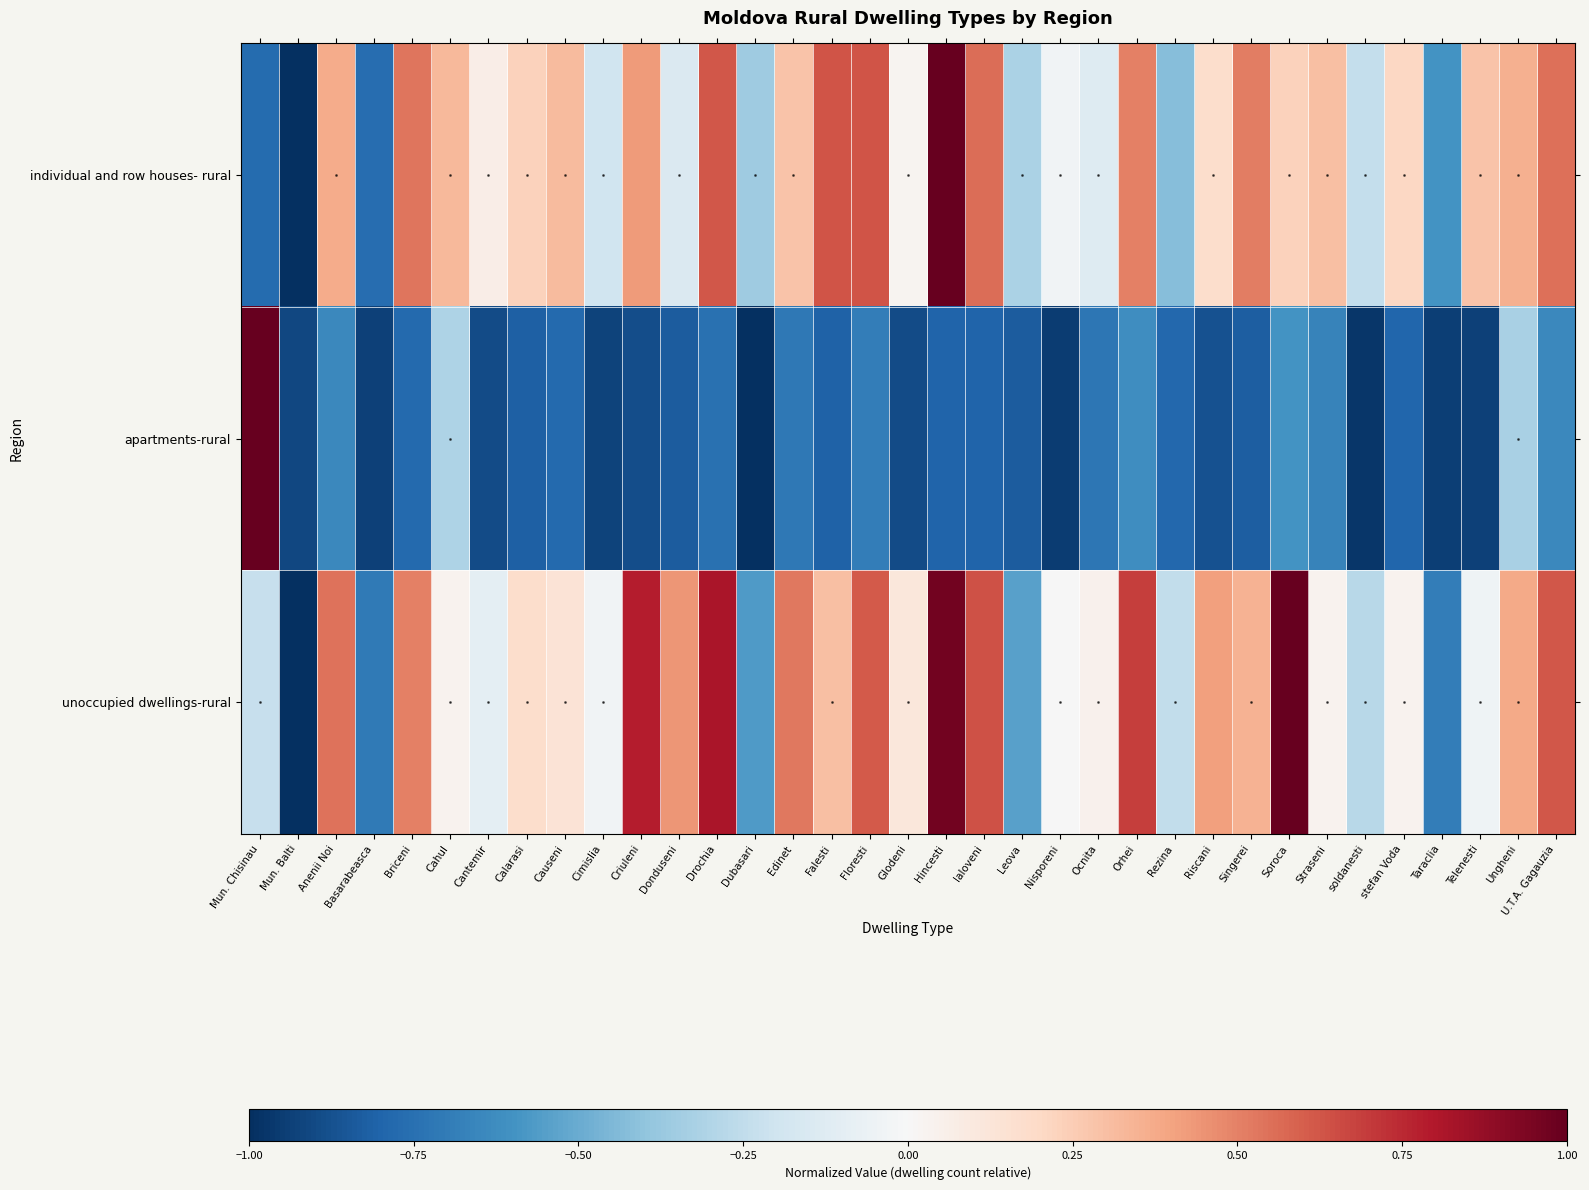

Which series has the largest total across all categories?

unoccupied dwellings-rural